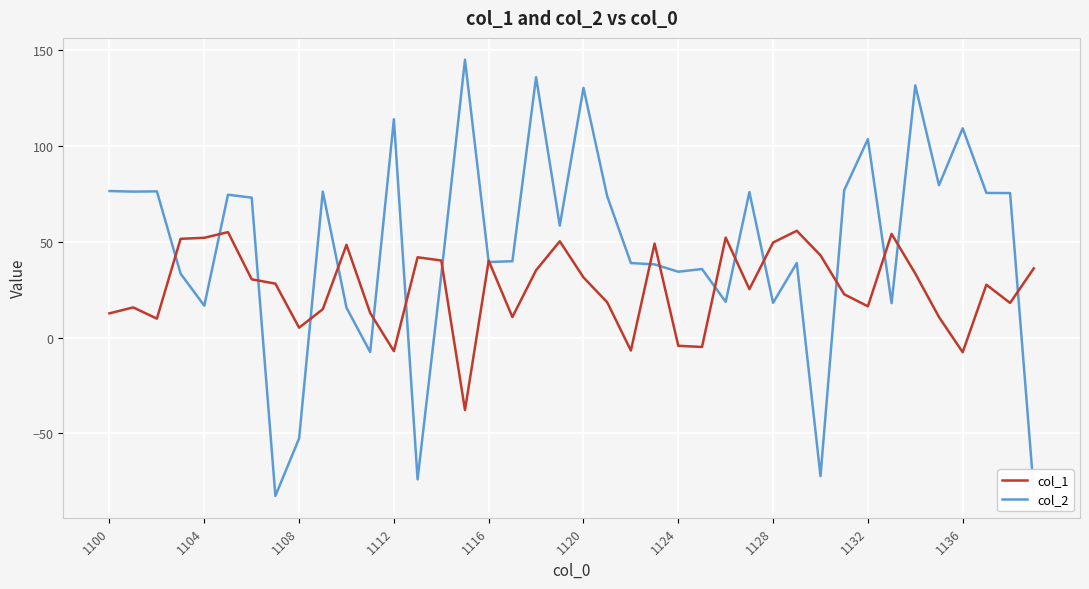

Which series has the widest spread of values?

col_2